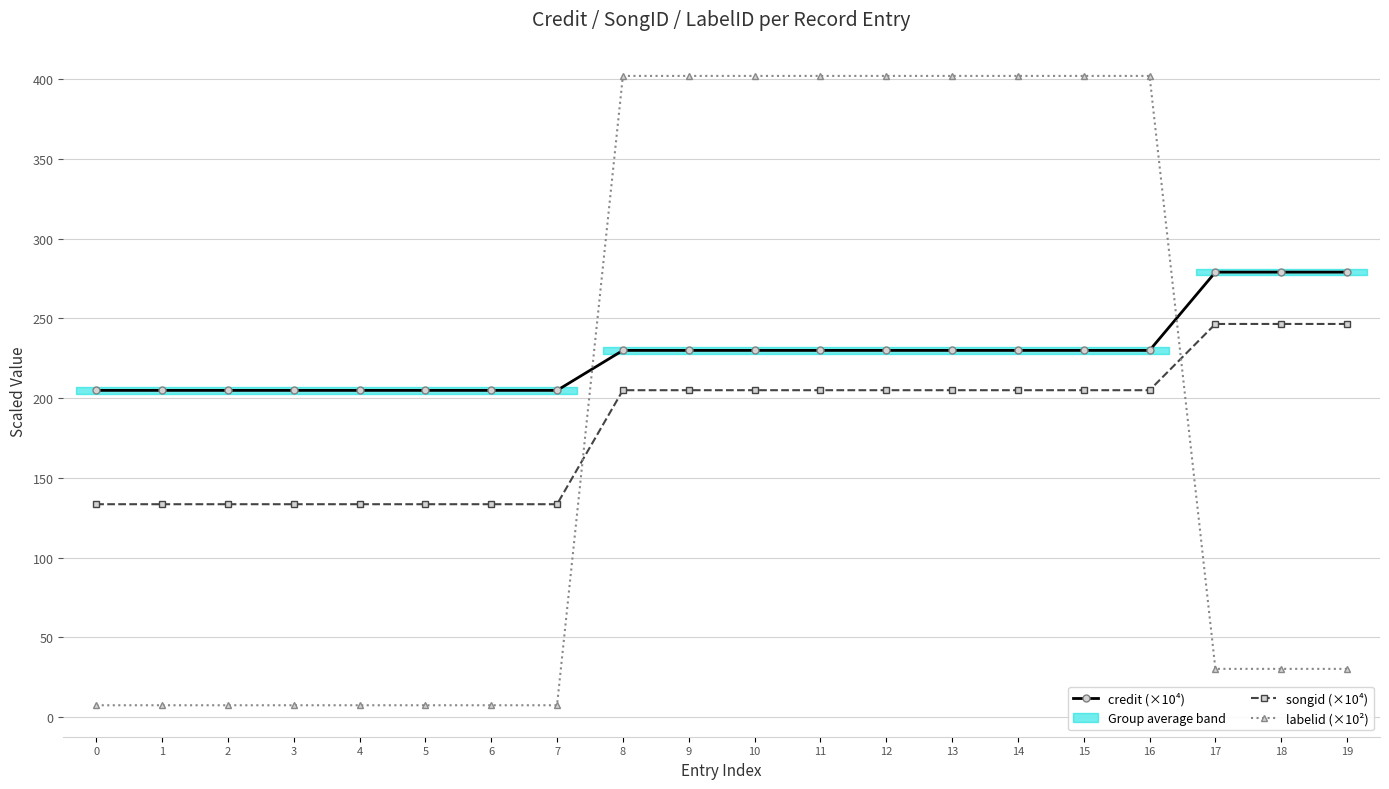

What is the difference between the maximum and minimum values in the credit (×10⁴) series?

74.1